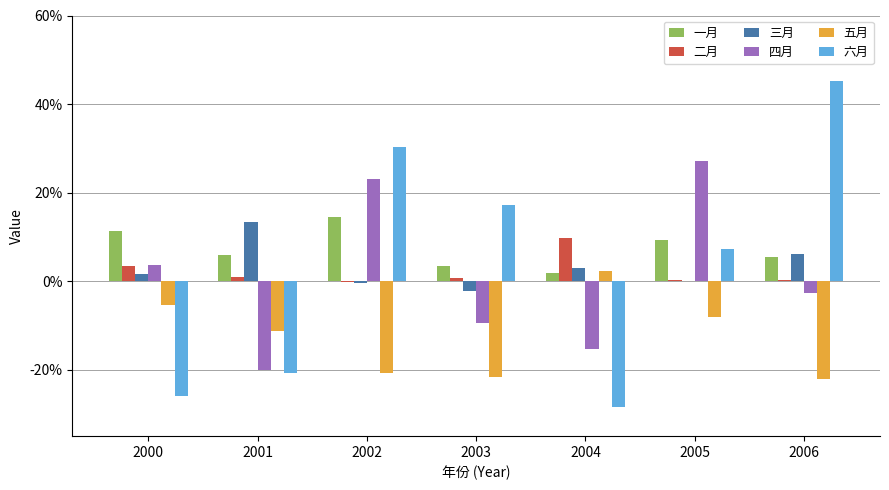

What is the sum of the 六月 values at 2002 and 2003?

47.6